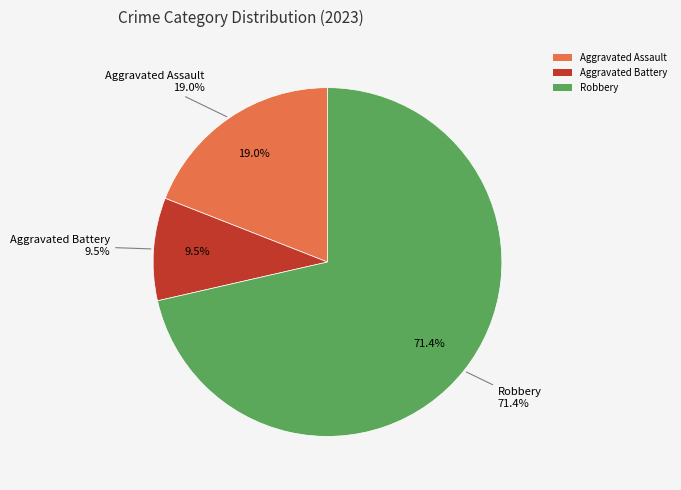

Is the sum of Aggravated Assault and Aggravated Battery greater than half?

No